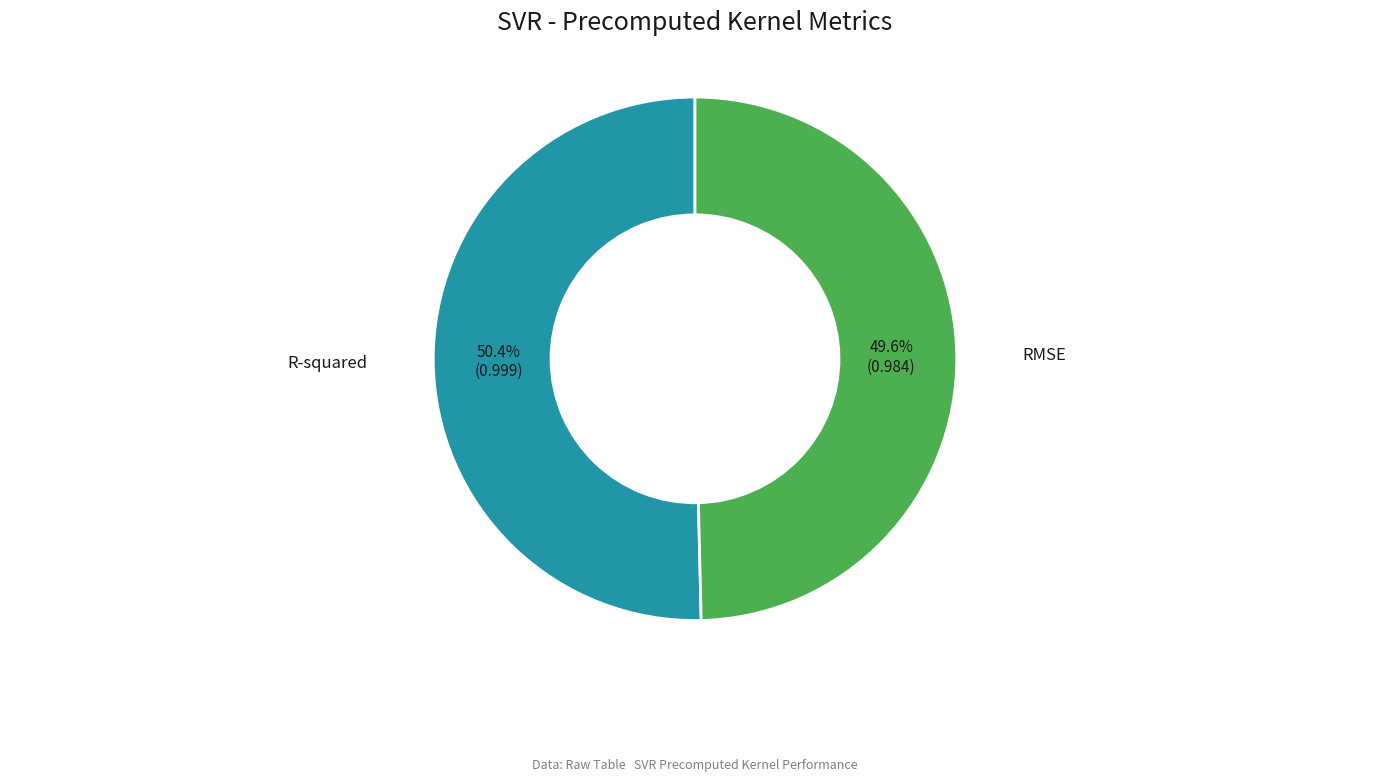

Is there any slice that represents more than half of the pie?

Yes